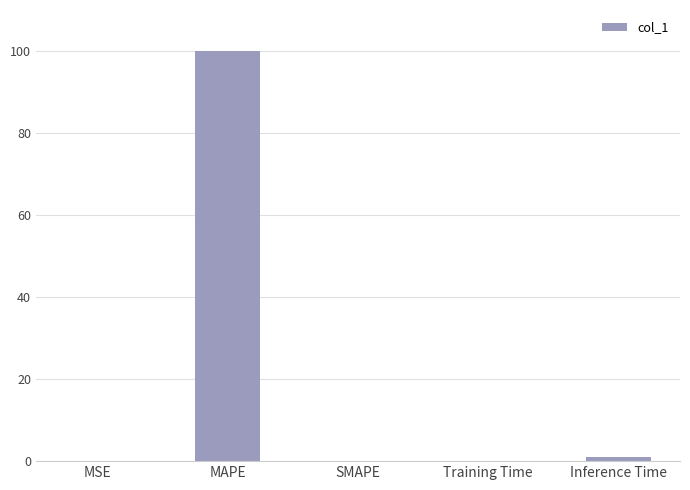

Between Inference Time and MAPE, which is larger?

MAPE